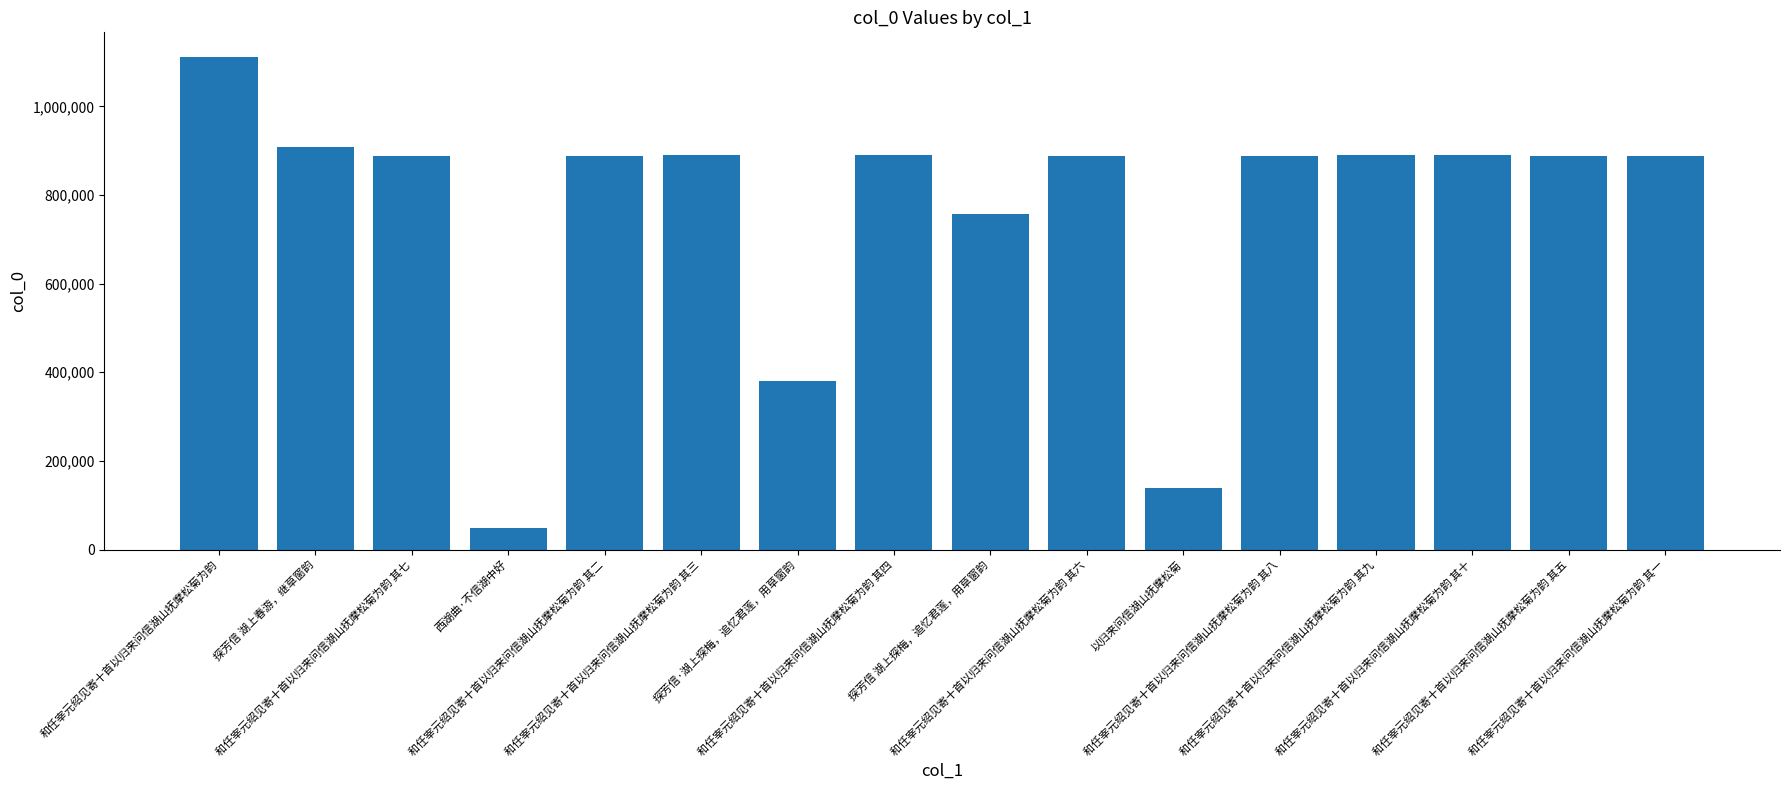

Which label corresponds to the smallest value in the chart?

西湖曲·不信湖中好